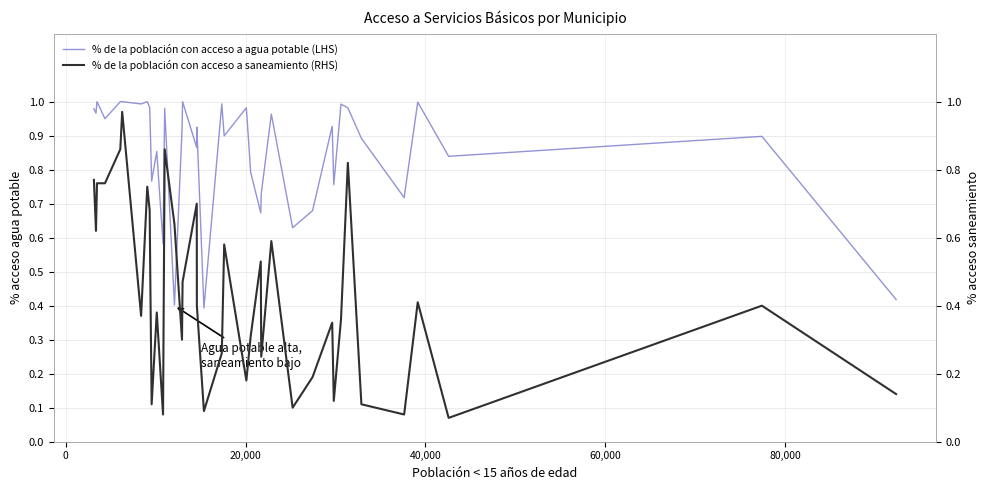

What is the difference between the maximum and minimum values in the % de la población con acceso a agua potable (LHS) series?

0.6